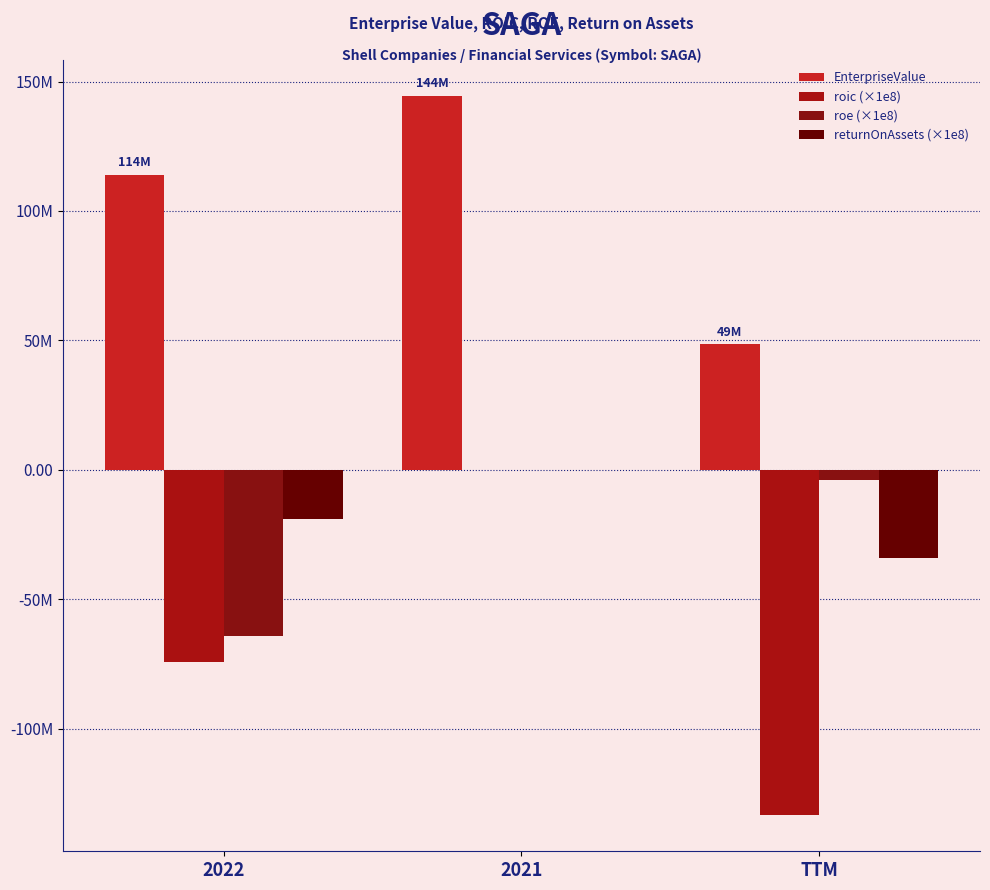

What is the greatest value displayed?

144415450.2